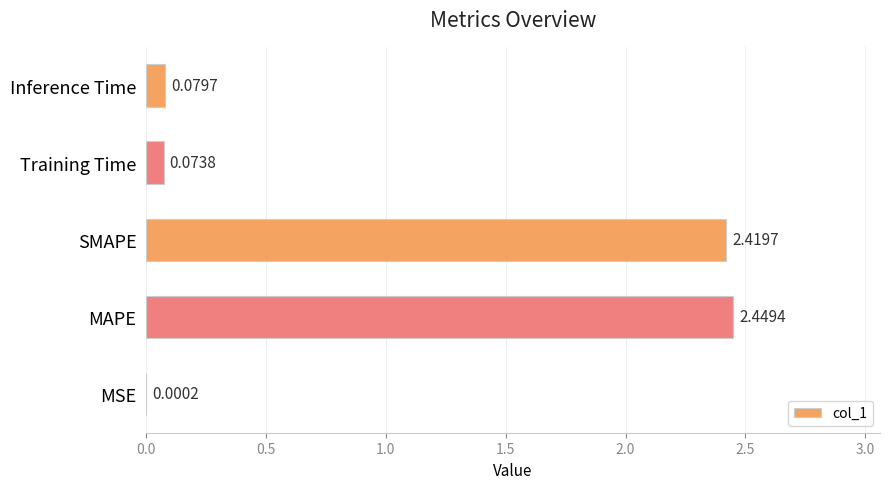

Where is the data nearest to the value 1?

Inference Time